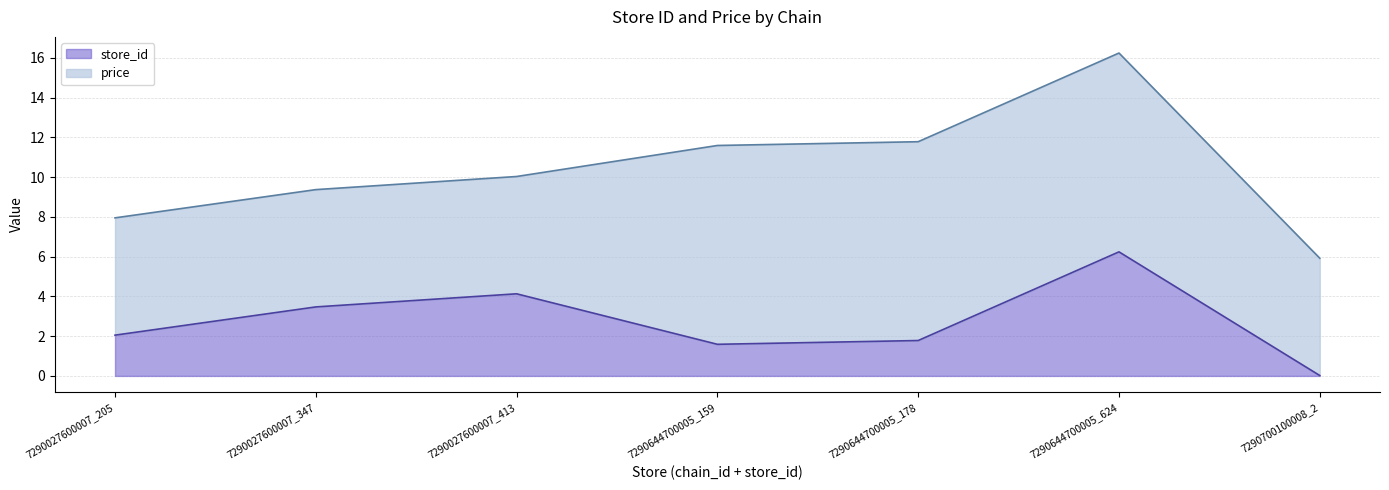

At which label does the data first exceed 2?

7290027600007_205